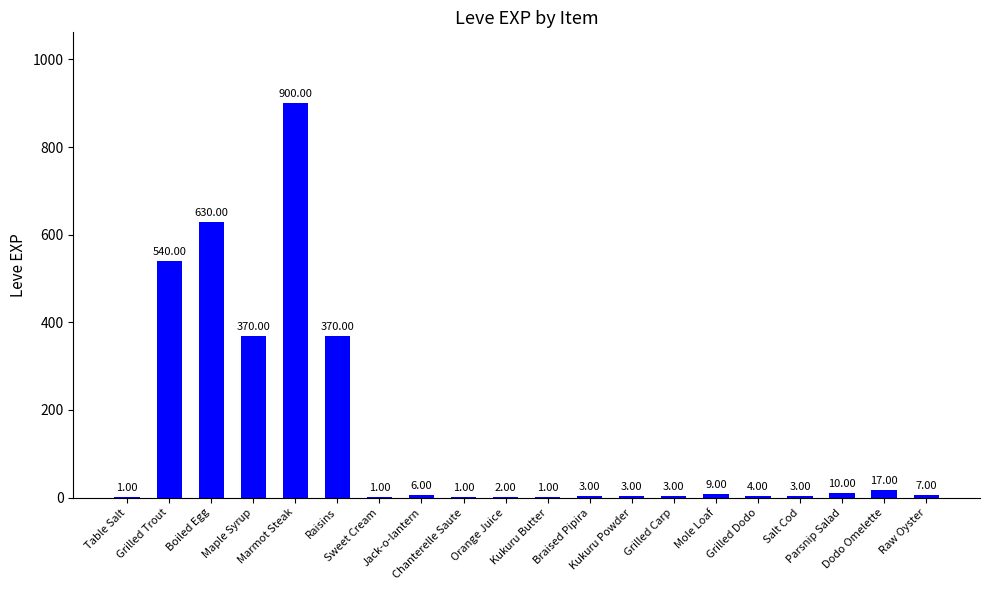

Reading left to right, what are all the values shown in this chart?

1	540	630	370	900	370	1	6	1	2	1	3	3	3	9	4	3	10	17	7